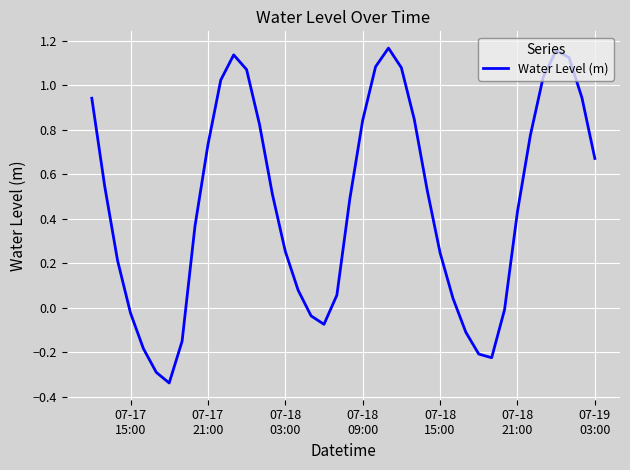

What is the difference between the maximum and minimum values?

1.5